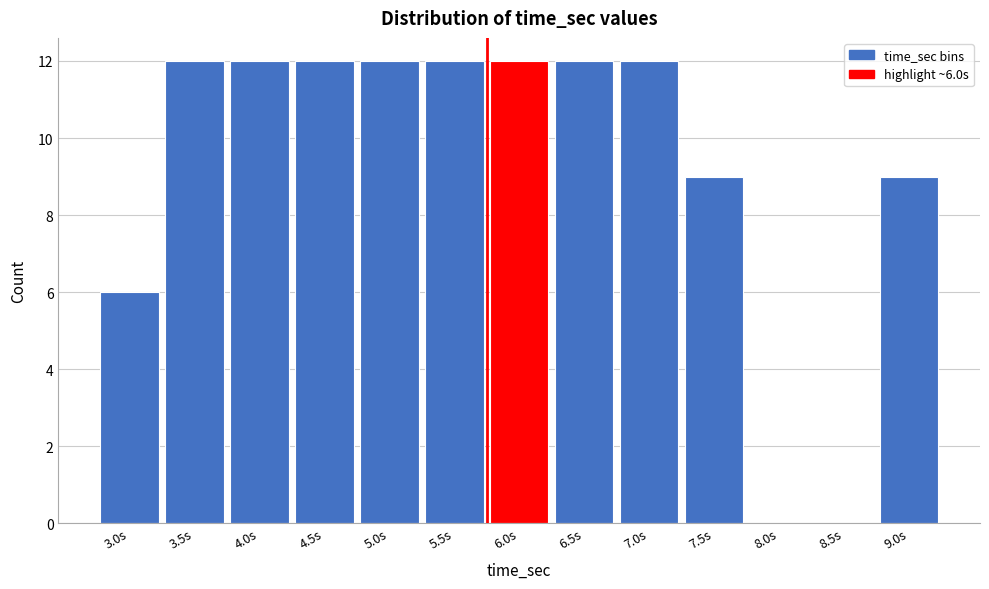

Reading left to right, list all the values displayed in this chart.

3.0s=6	3.5s=12	4.0s=12	4.5s=12	5.0s=12	5.5s=12	6.0s=12	6.5s=12	7.0s=12	7.5s=9	8.0s=0	8.5s=0	9.0s=9